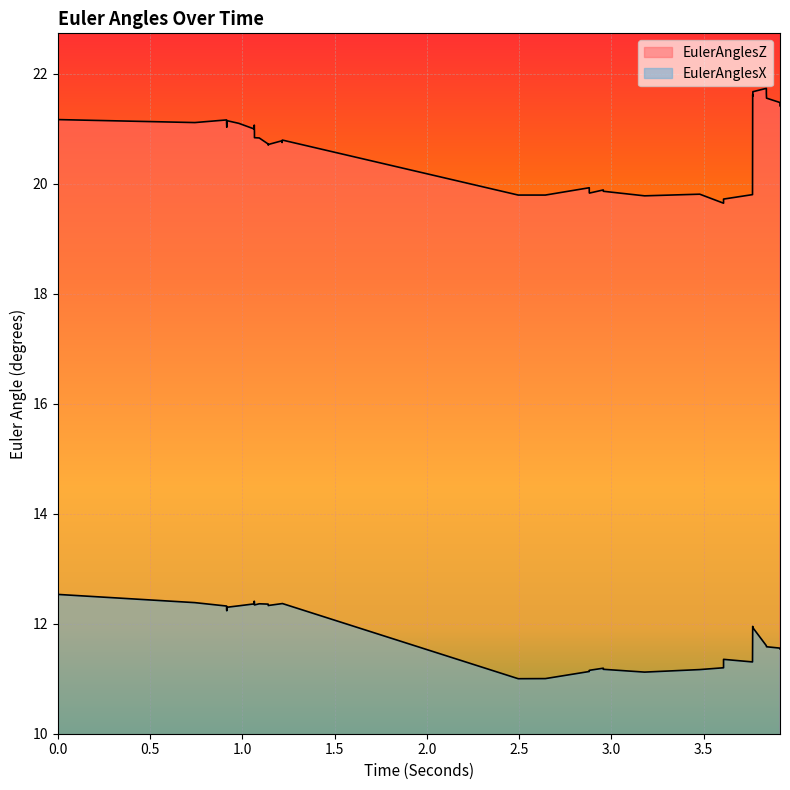

List the series in order of their peak value, highest first.

EulerAnglesZ, EulerAnglesX